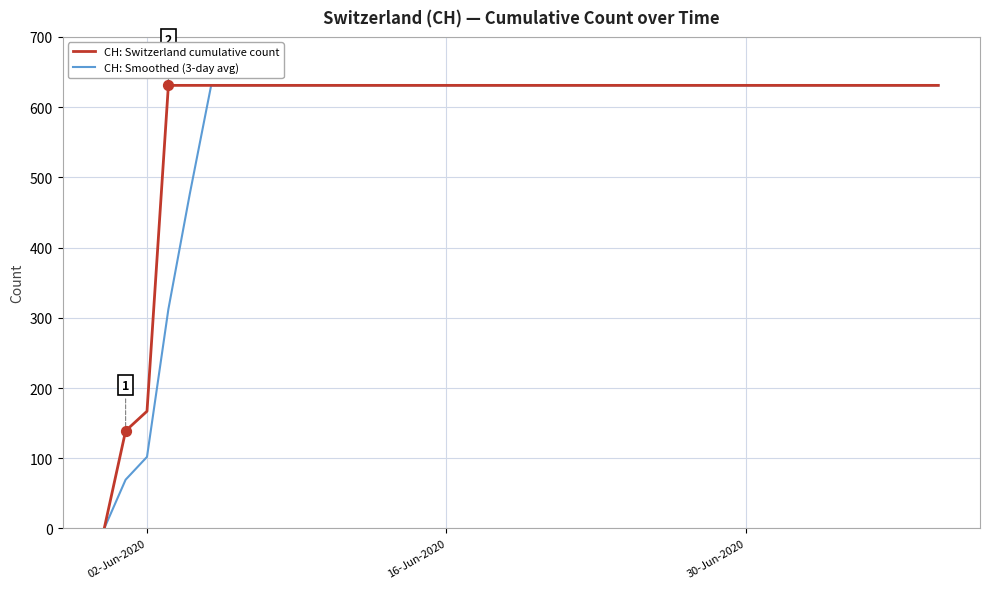

Which series has the largest total across all categories?

CH: Switzerland cumulative count